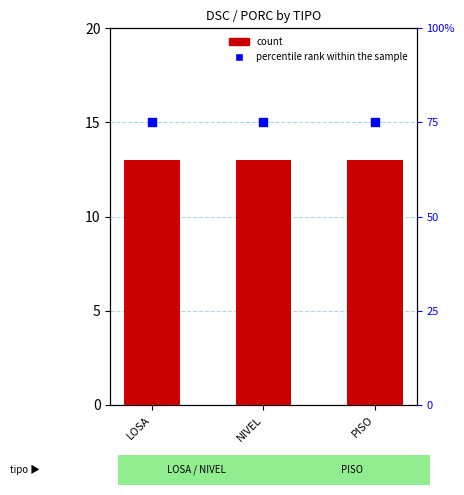

Which series has the largest total across all categories?

percentile rank within the sample